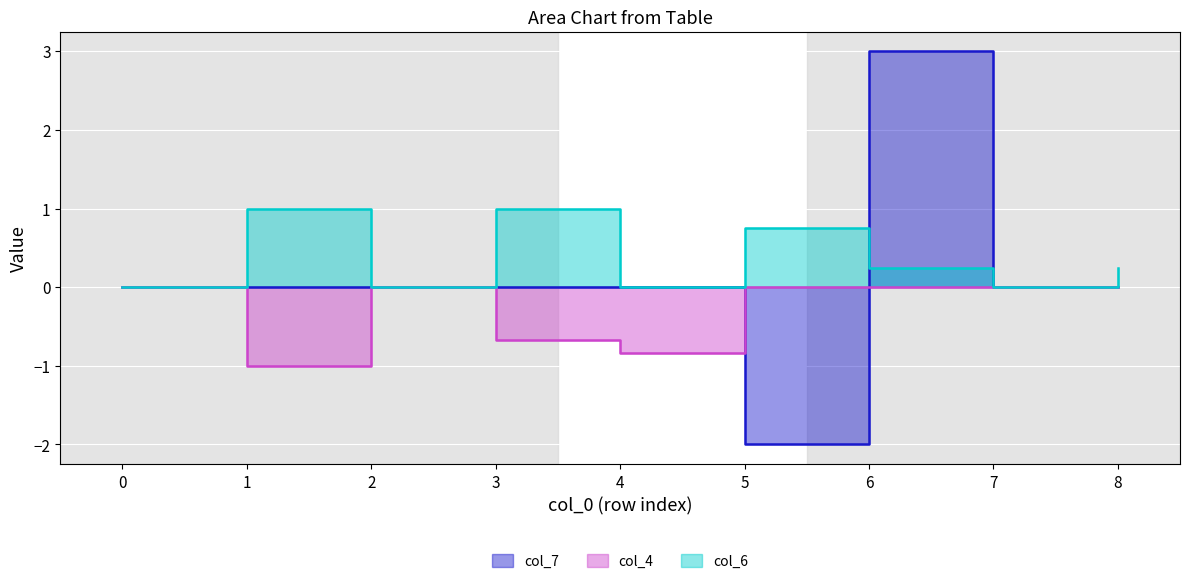

True or false: col_6 and col_4 cross at least once.

False